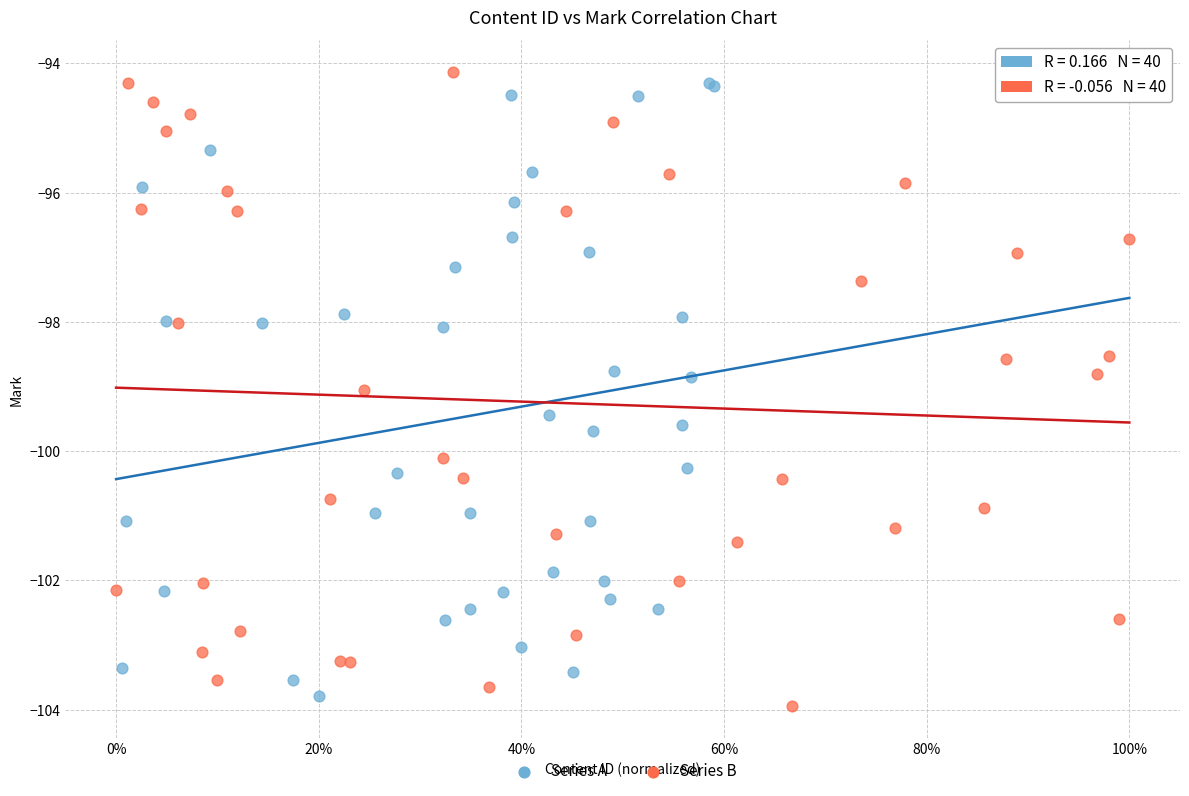

What are all the series names shown in the legend?

Series A, Series B